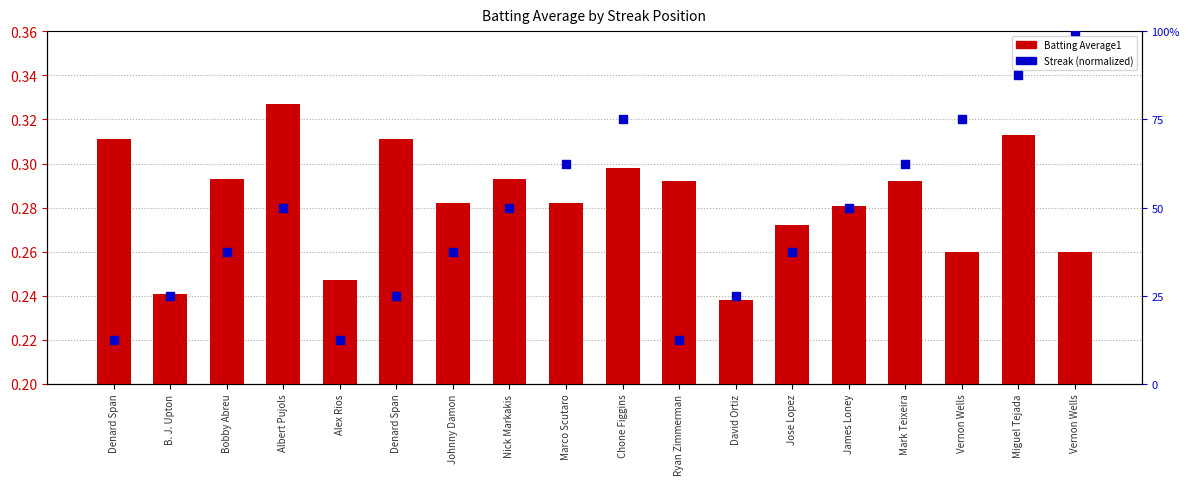

What are all the series names shown in the legend?

Batting Average1, Streak (normalized)